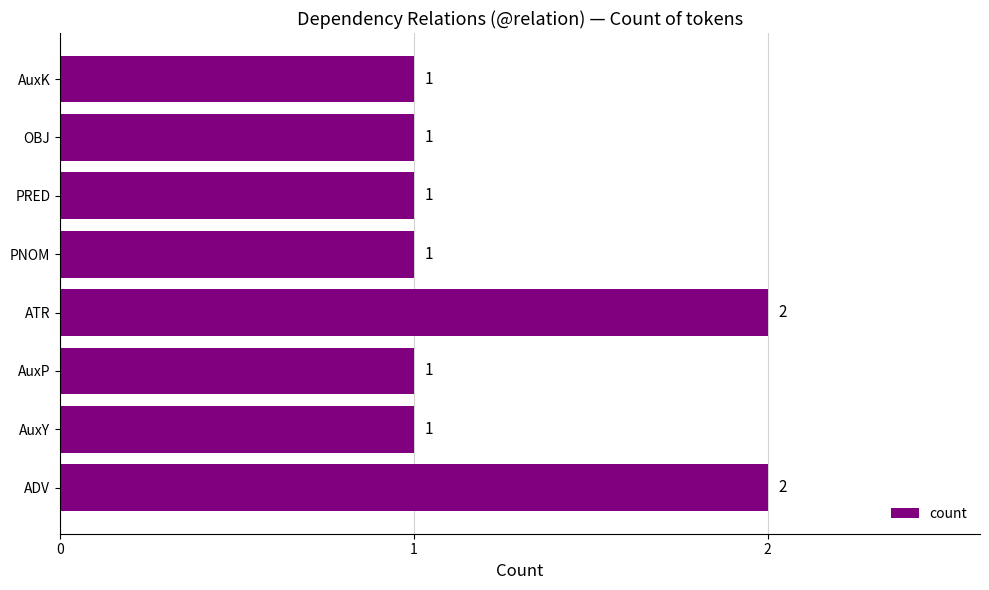

Which has a higher value, PRED or ADV?

ADV